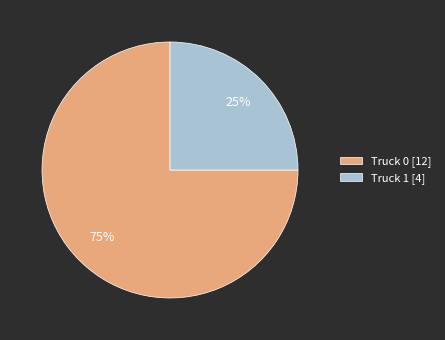

What is the majority slice?

Truck 0